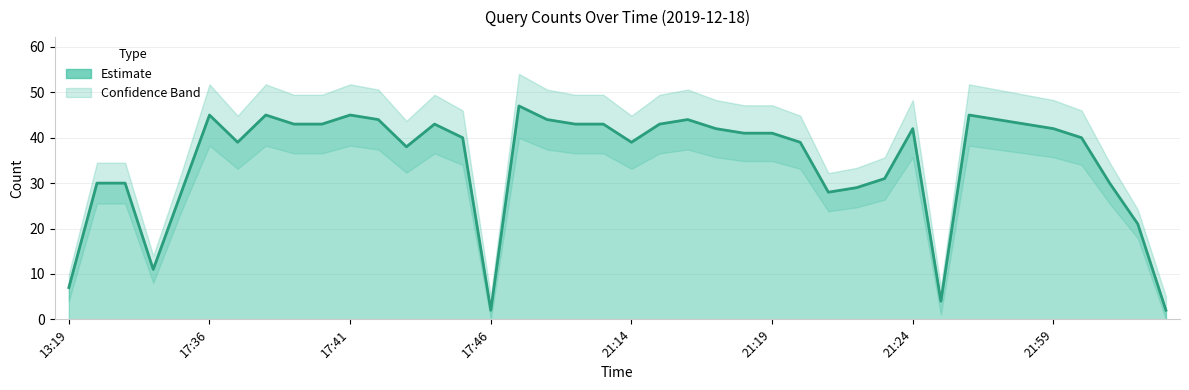

Is it true that the value at 28 is 29?

True